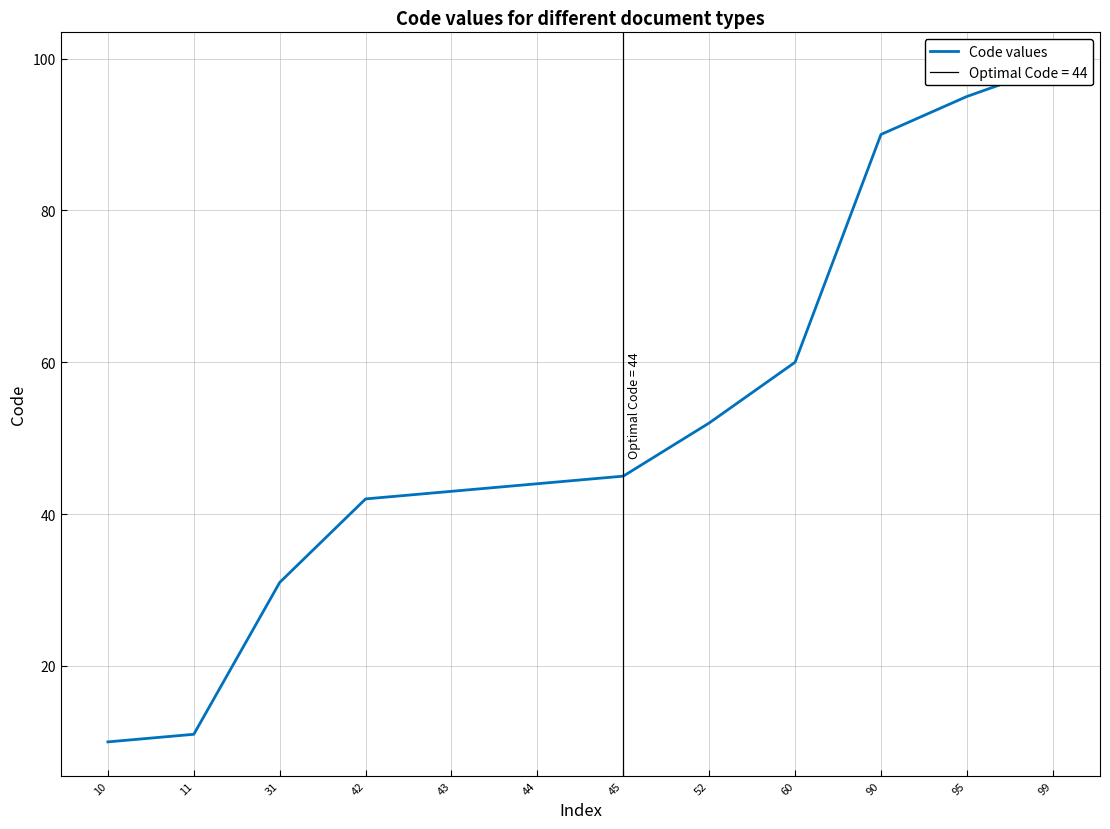

Rank the categories by value from lowest to highest.

10, 11, 31, 42, 43, 44, 45, 52, 60, 90, 95, 99